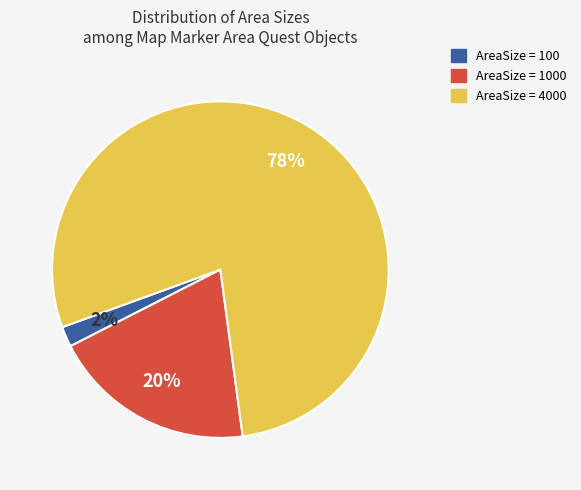

To the nearest percent, what is the average slice percentage?

33%